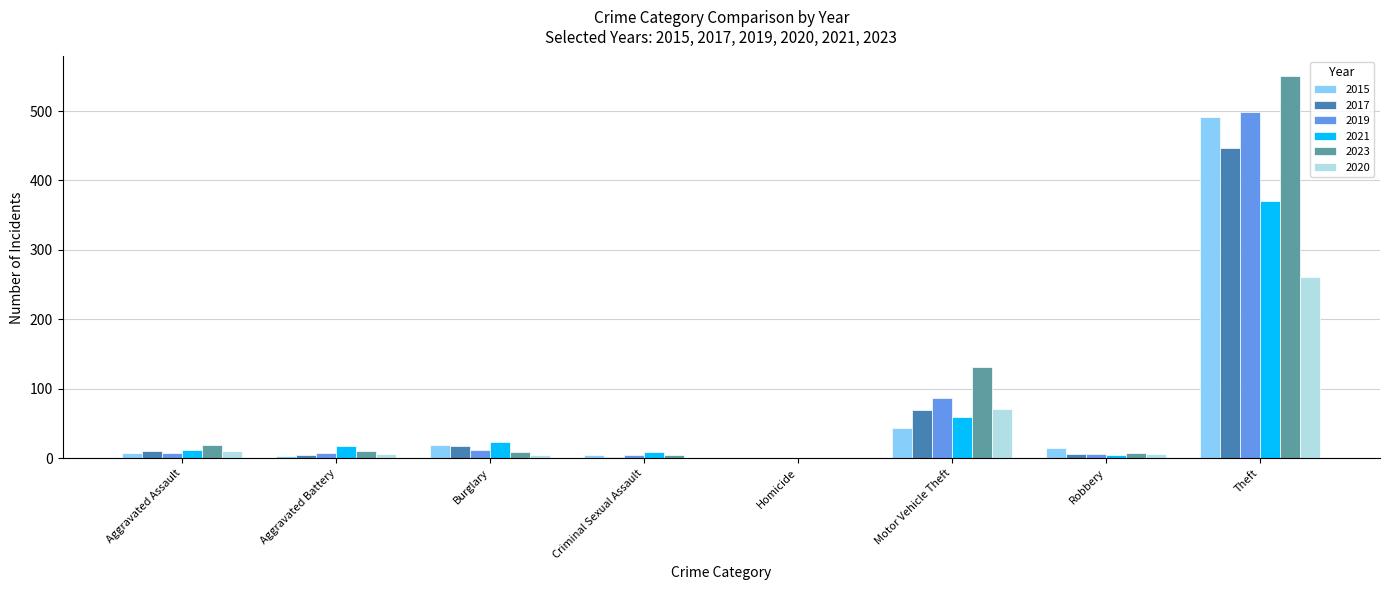

How many groups of bars are there?

8